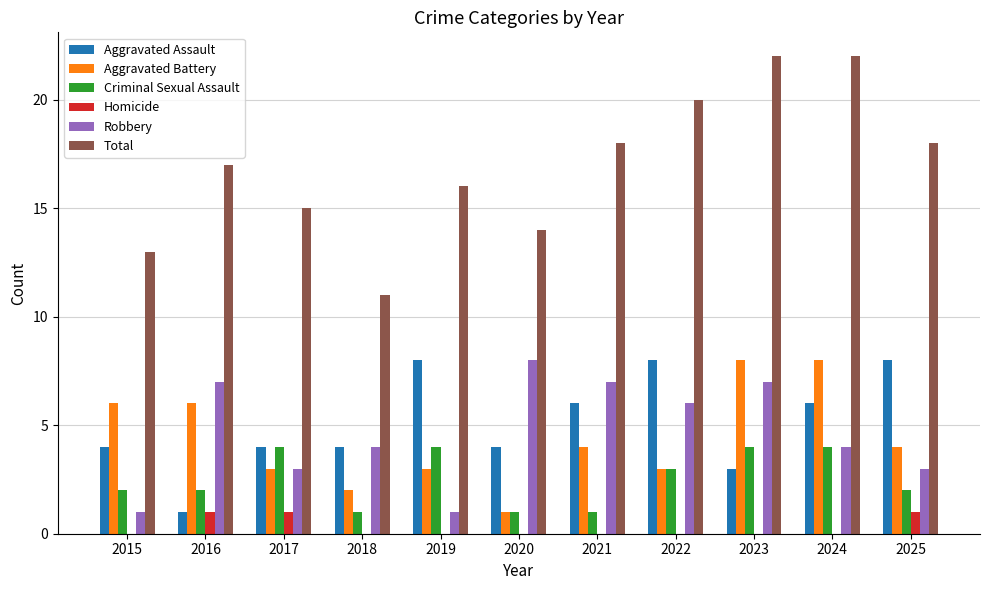

What is the sum of all Total values?

186